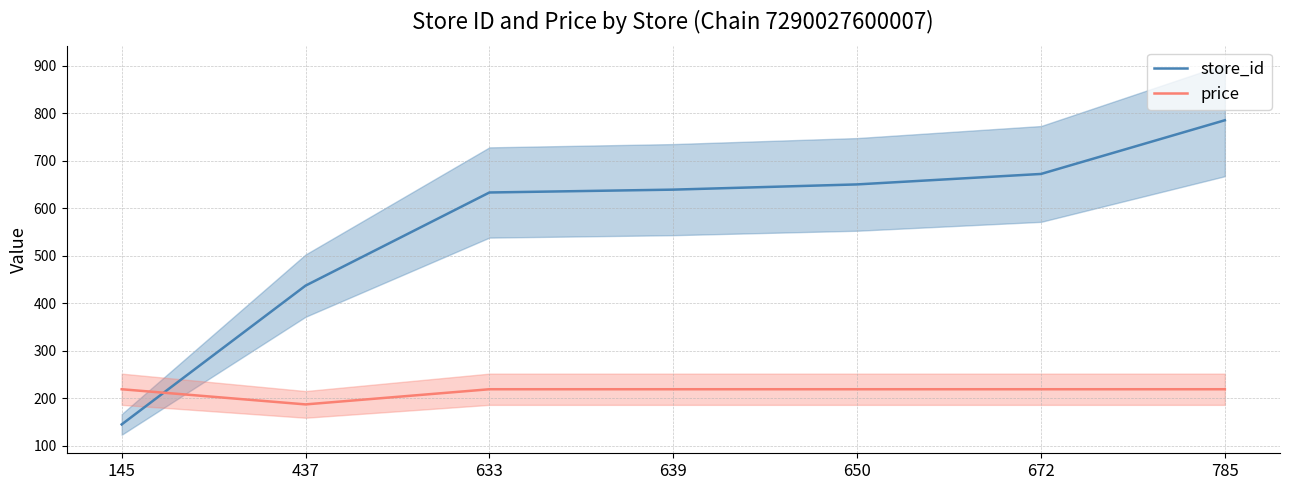

What is the difference between the second highest and minimum values in the store_id series?

527.0